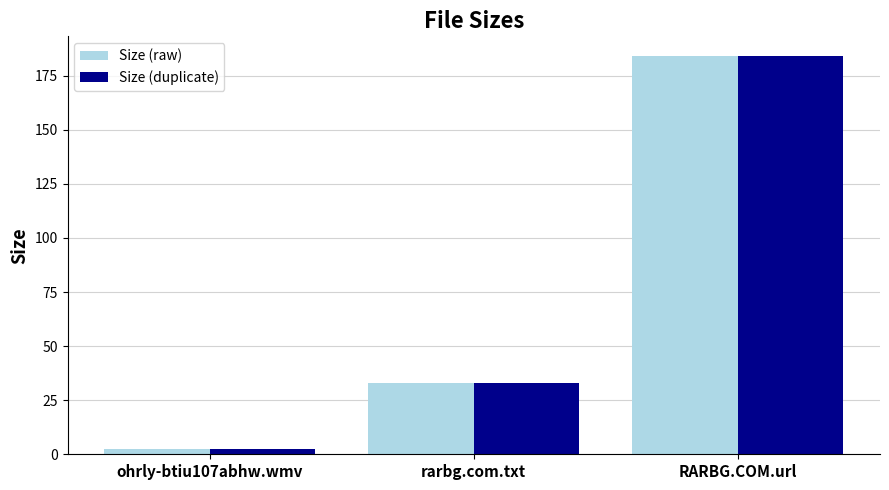

What are all the series names shown in the legend?

Size (raw), Size (duplicate)